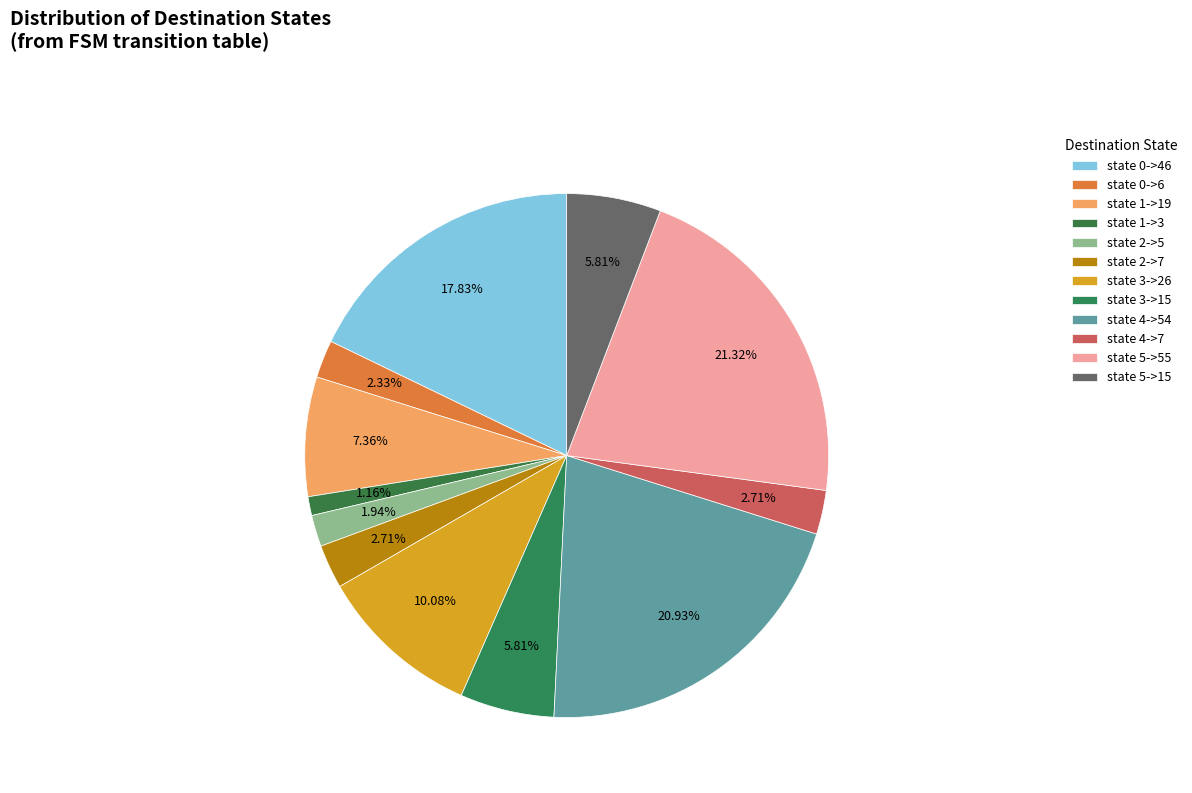

The state 3->15 slice represents 6% of the pie. True or false?

True